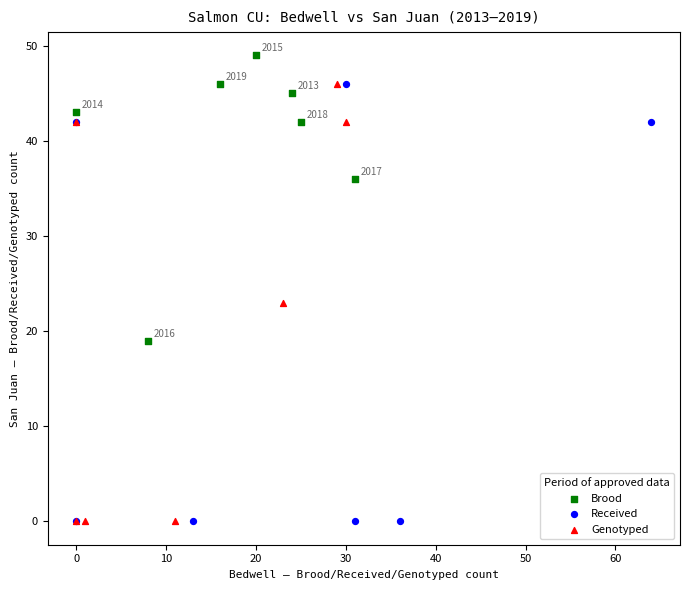

Which series contains the highest Y value?

Brood